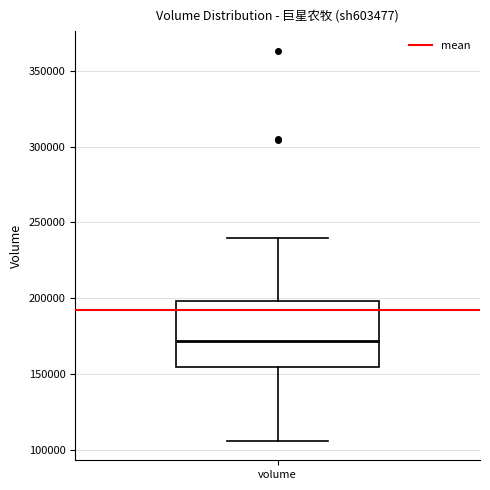

Read this box plot against the y-axis: the position of the median line, the range covered by the box, and the ends of both whiskers. The values are not printed on the chart, so give them approximately, as read against the axis.

median 170000, box 155000 to 200000, whiskers 105000 to 240000